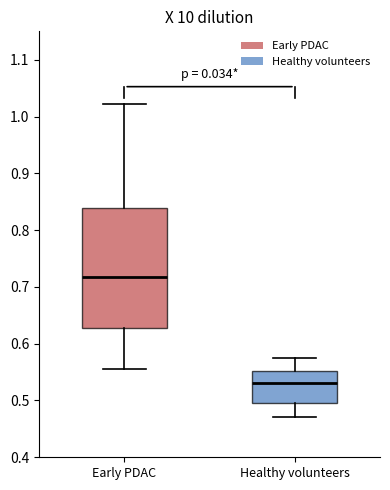

Reading left to right, transcribe this box plot: for each box, give where its median line is, the range the box spans, and where its two whiskers end, as read against the y-axis. The values are not printed on the chart, so give them approximately, as read against the axis.

Early PDAC: median 0.72, box 0.63 to 0.84, whiskers 0.56 to 1.02
Healthy volunteers: median 0.53, box 0.50 to 0.55, whiskers 0.47 to 0.57